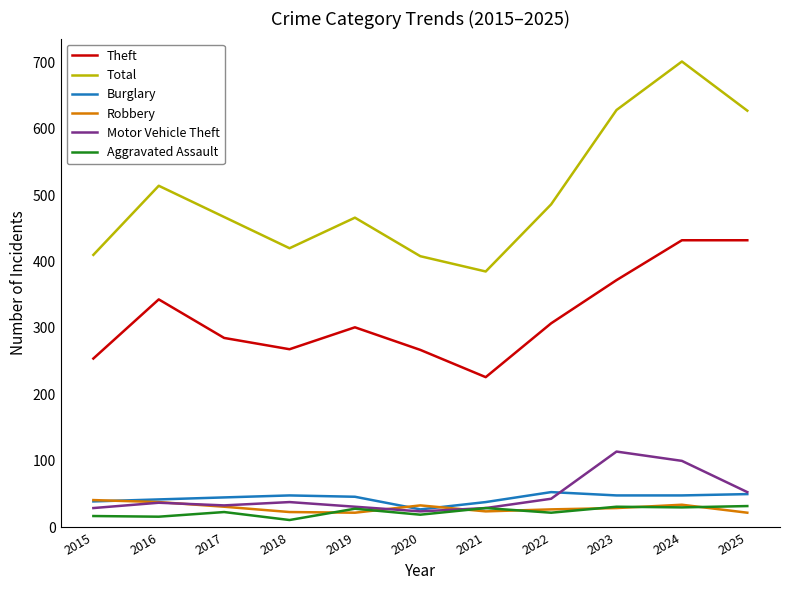

The value of Robbery at 2021 is 24. True or false?

True